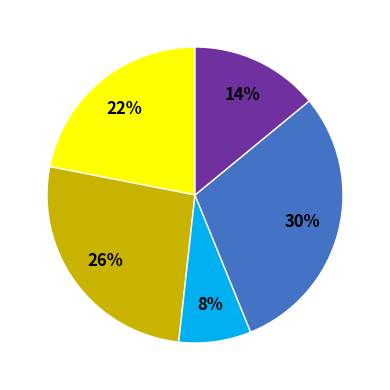

Is there any slice that represents more than half of the pie?

No